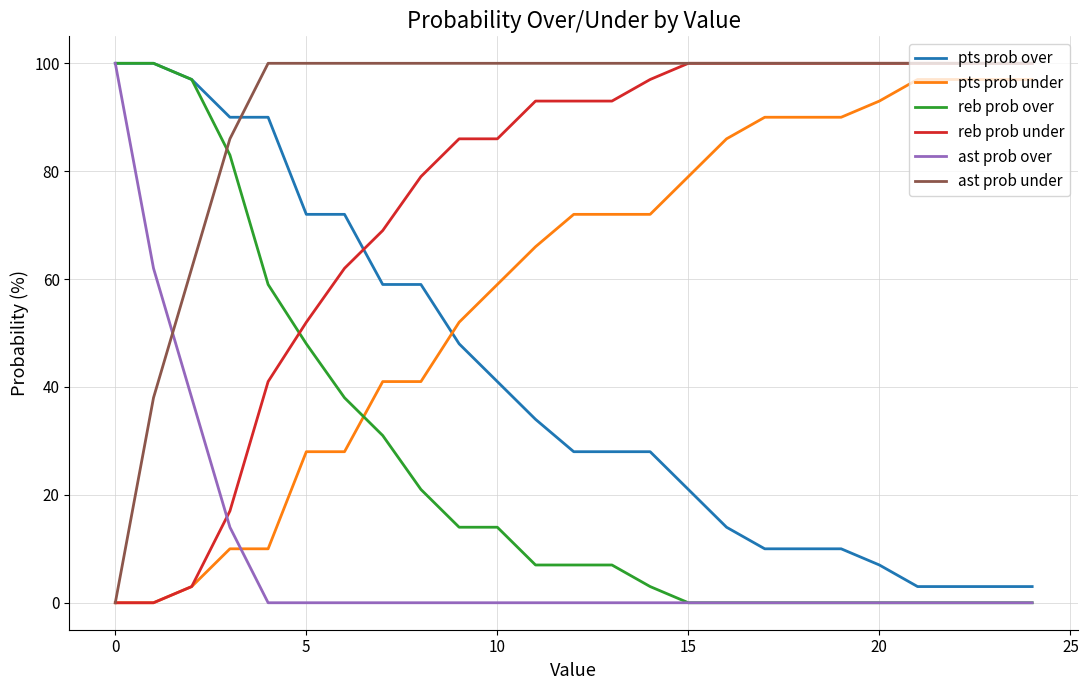

Rank the series by their average value, from highest to lowest.

ast prob under, reb prob under, pts prob under, pts prob over, reb prob over, ast prob over